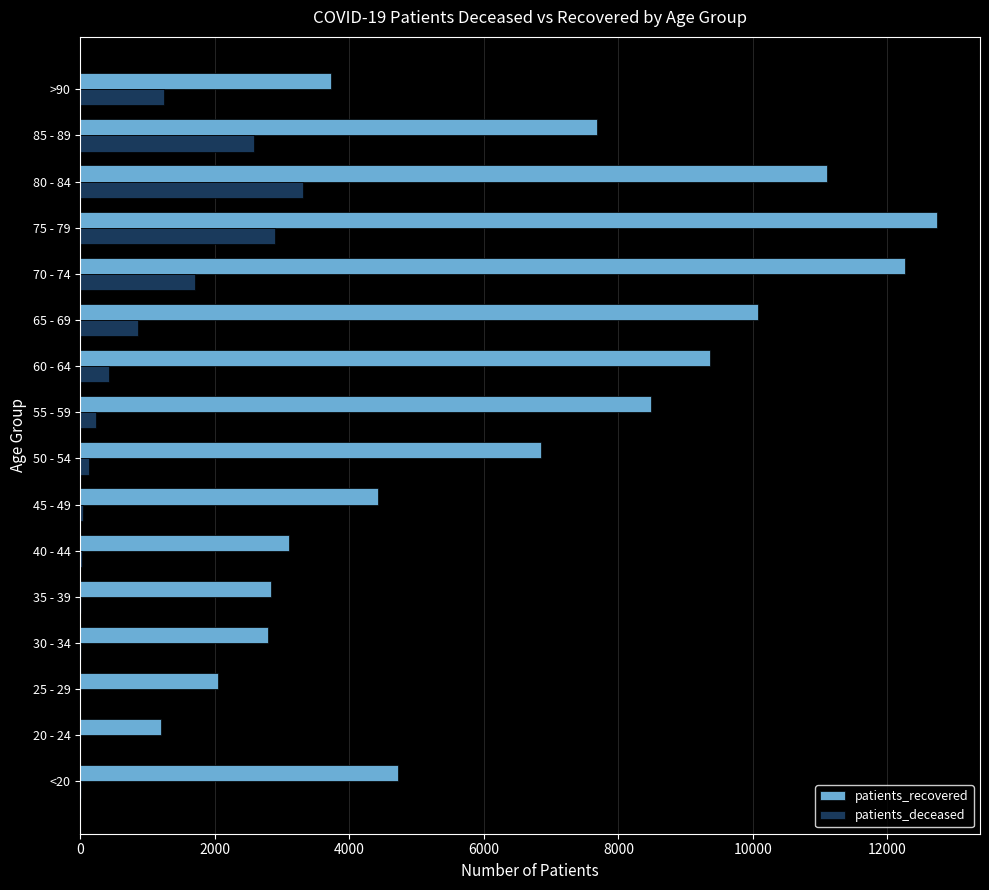

Between 35 - 39 and >90, which series saw the biggest shift?

patients_deceased